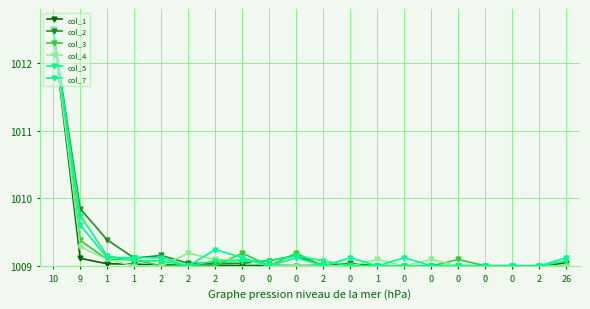

At which label does col_2 reach its minimum?

2